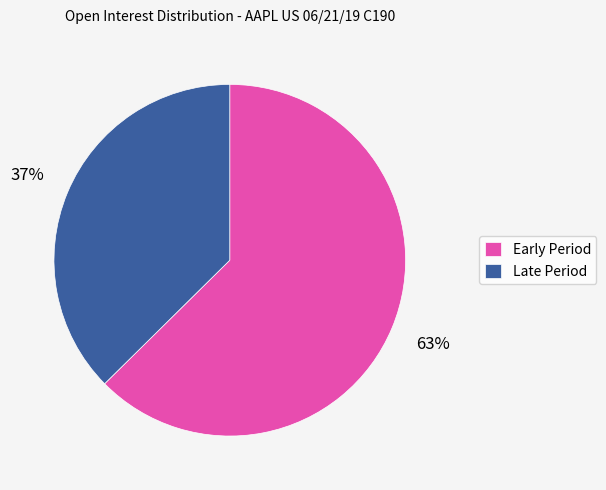

Which slice is the smallest?

Late Period